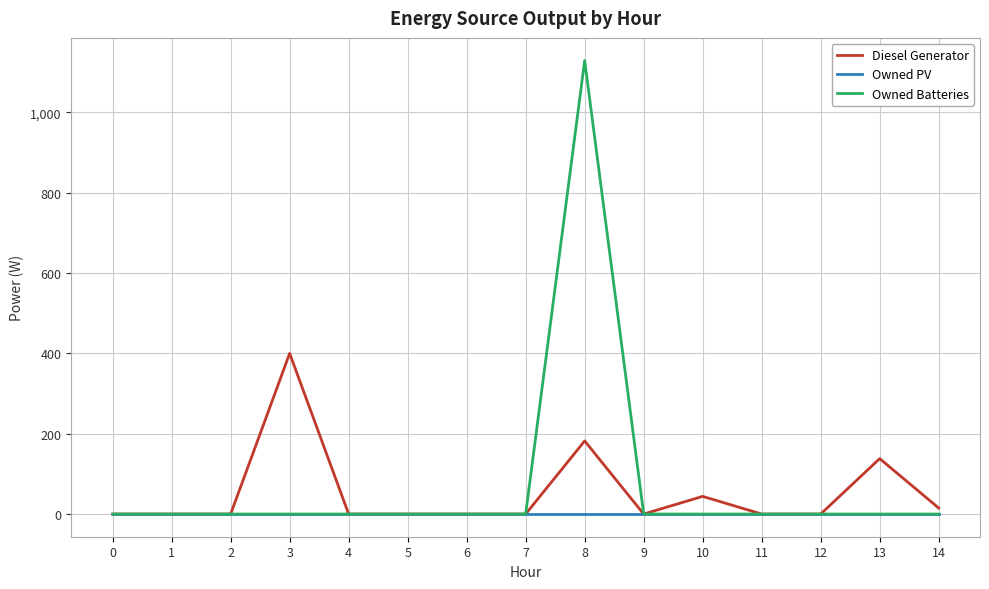

List the series in order of their peak value, highest first.

Owned Batteries, Diesel Generator, Owned PV